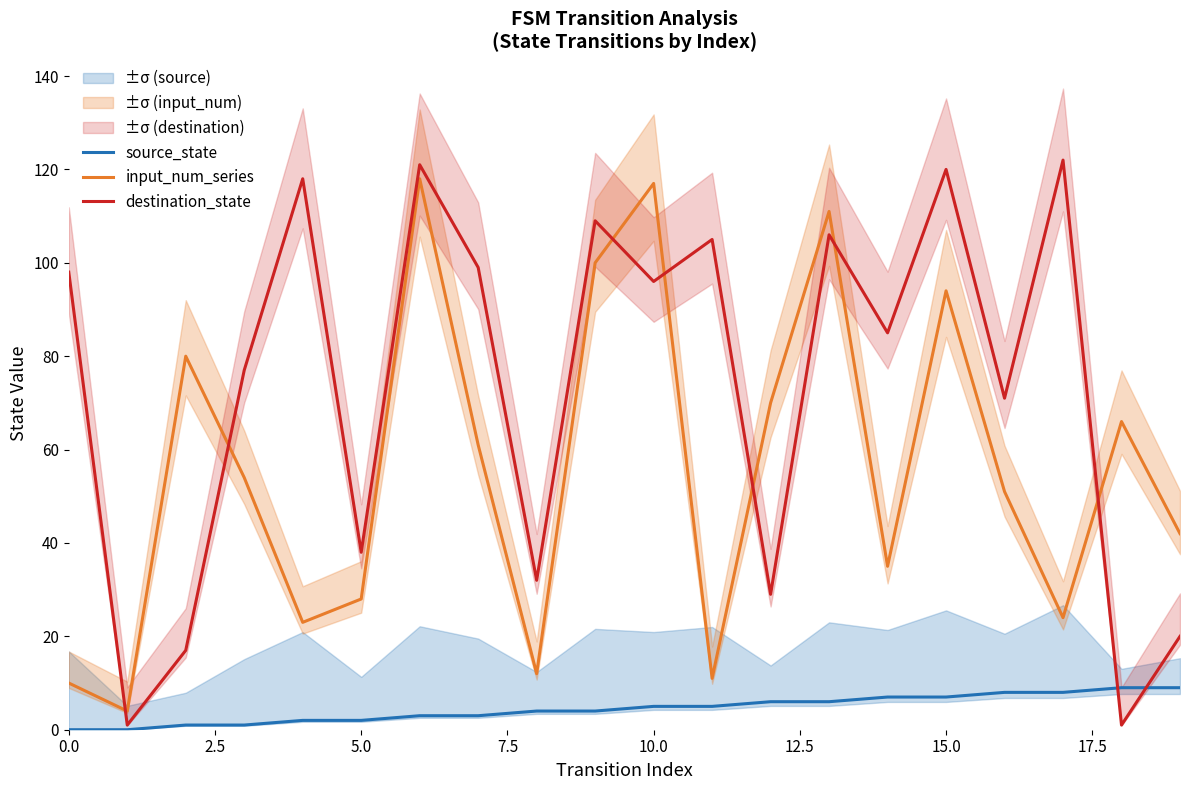

Which series ends up on top after the final intersection of destination_state and input_num_series?

input_num_series